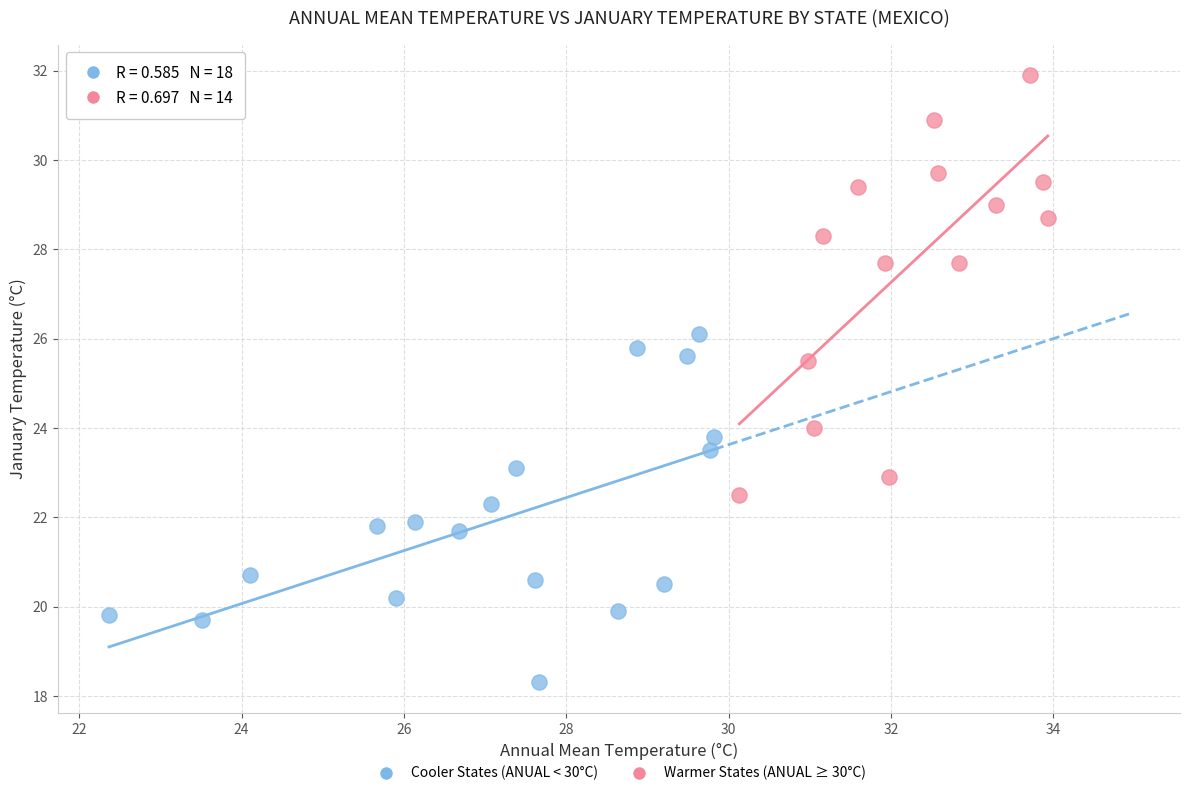

Which series has the largest Y range (max minus min)?

Warmer States (ANUAL ≥ 30°C)